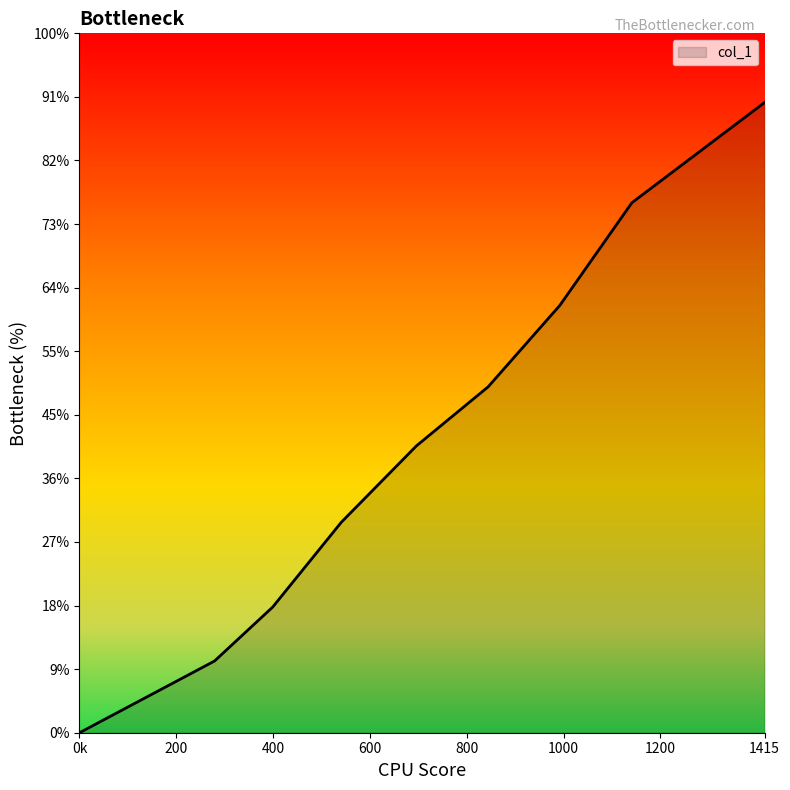

The chart shows a value of 2.6 at 541. True or false?

False